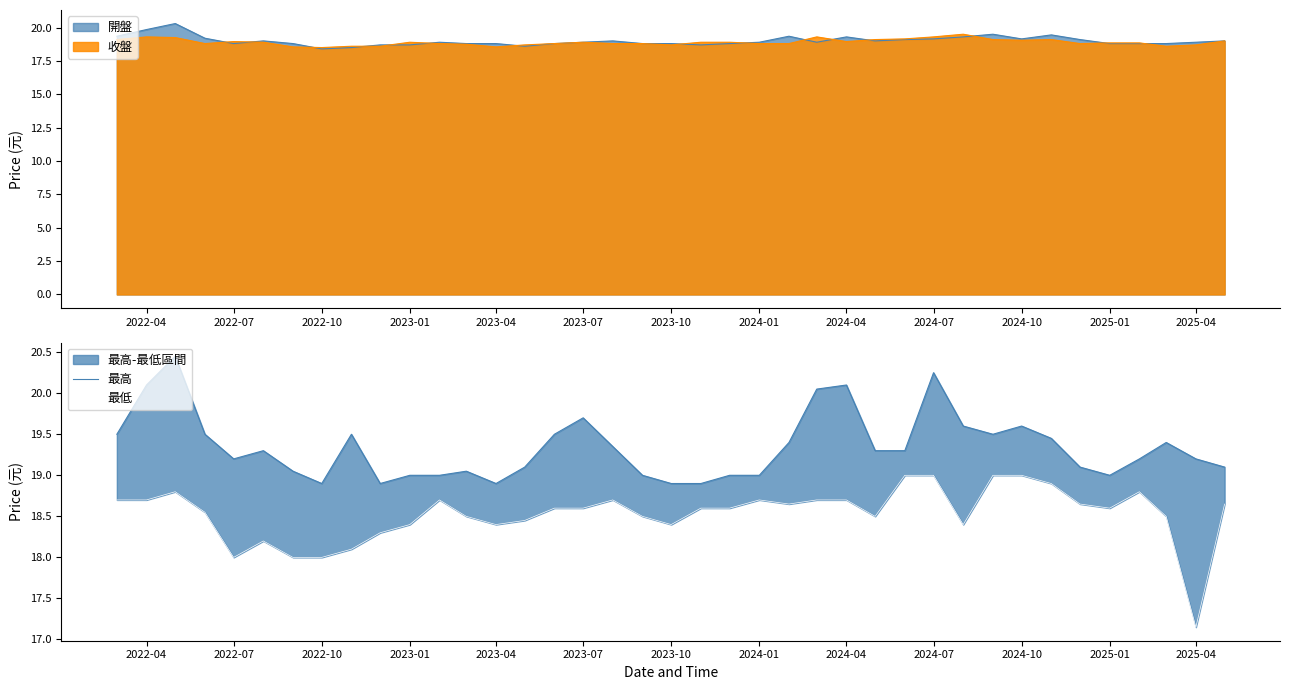

In 最高, how many points are lower than both neighbors (excluding endpoints)?

6